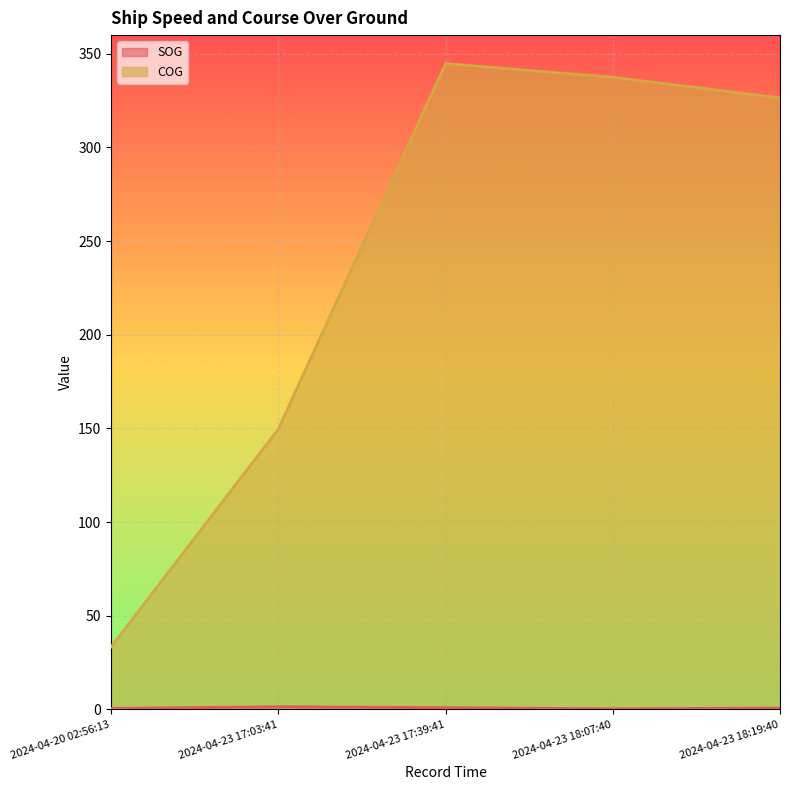

What is the average value of the SOG series?

0.8